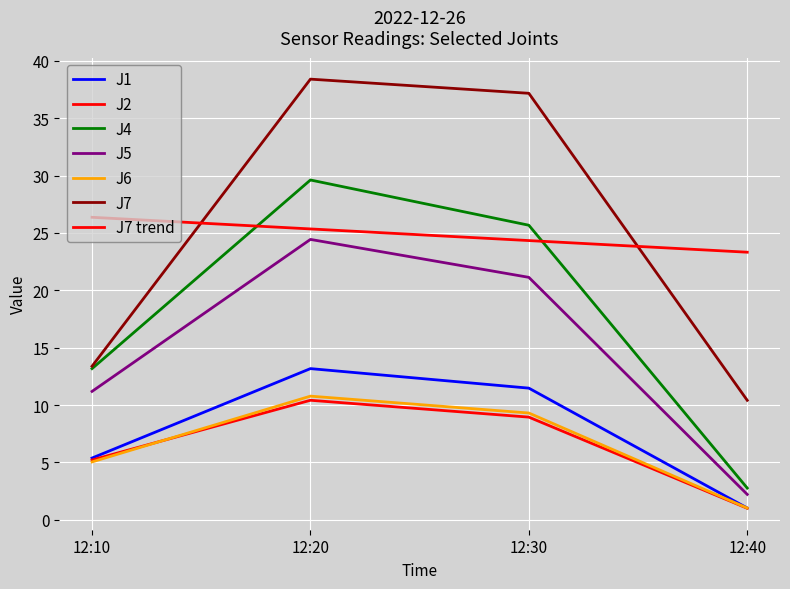

Which label corresponds to the smallest value in the chart?

12:40